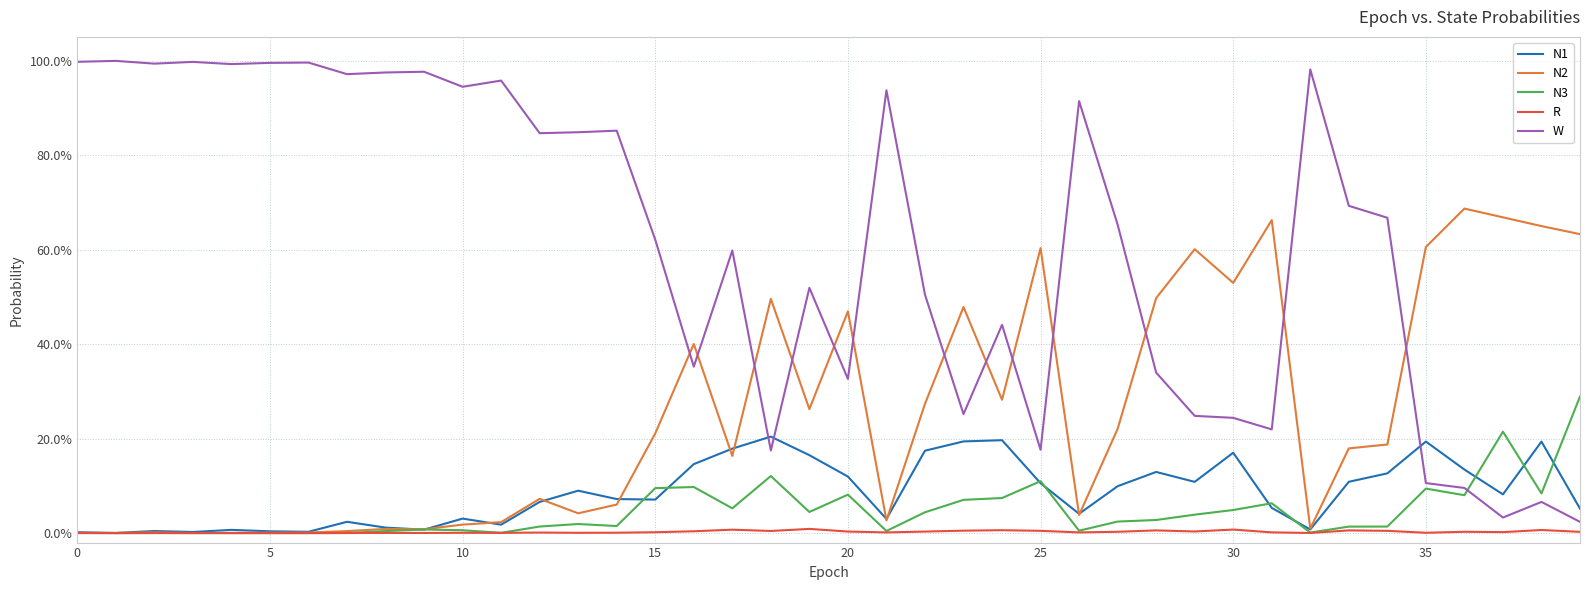

At which label does N1 reach its peak?

18